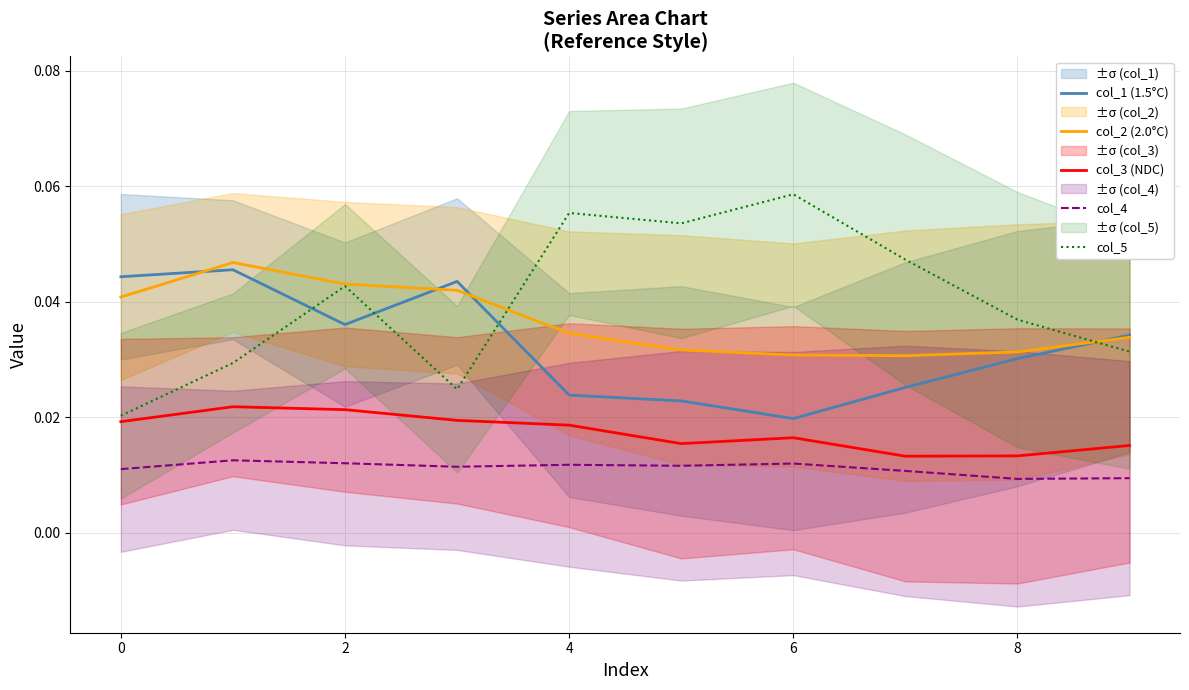

True or false: col_5 has a value of 0.0 at 9.

True